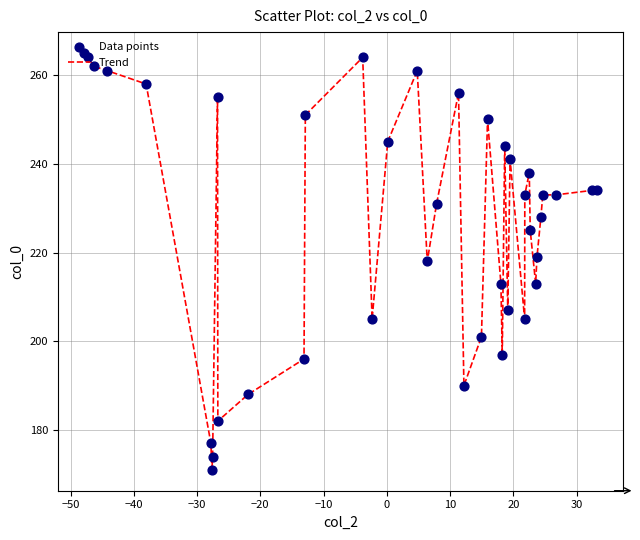

What is the maximum value shown in the chart?

265